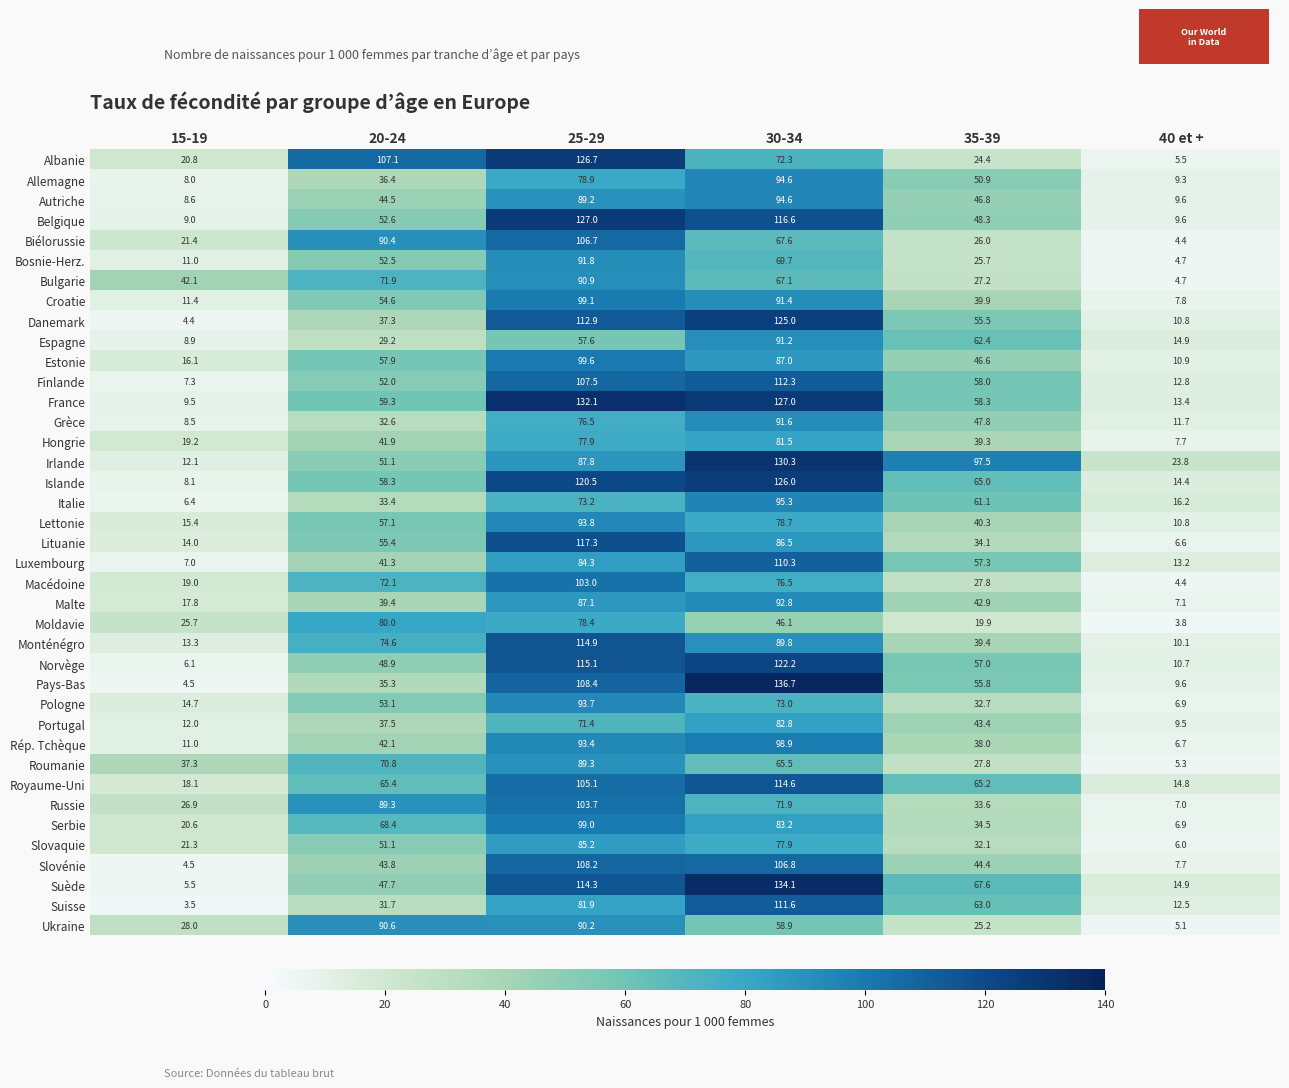

Which series has the largest total across all categories?

Irlande